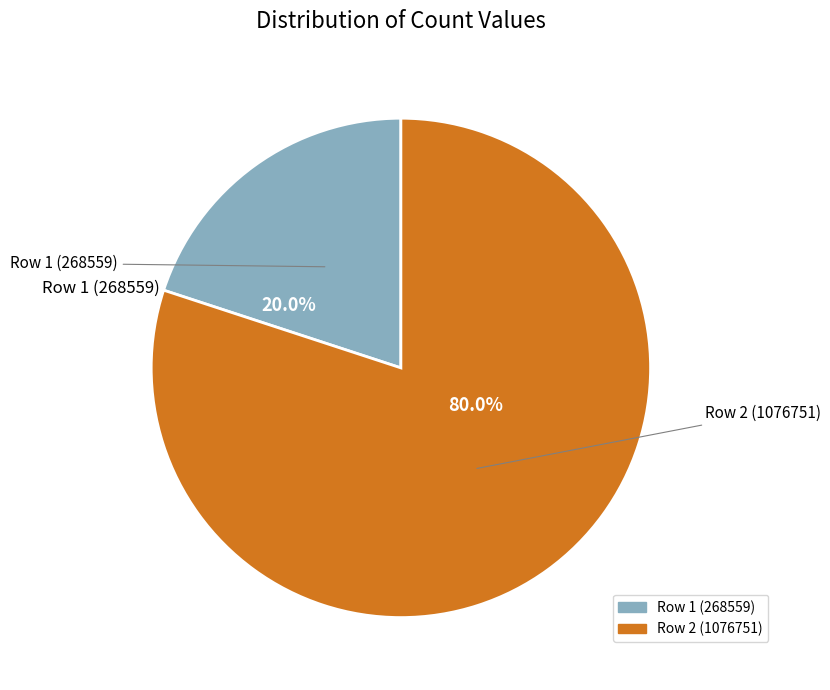

Is there a majority slice in this chart?

Yes